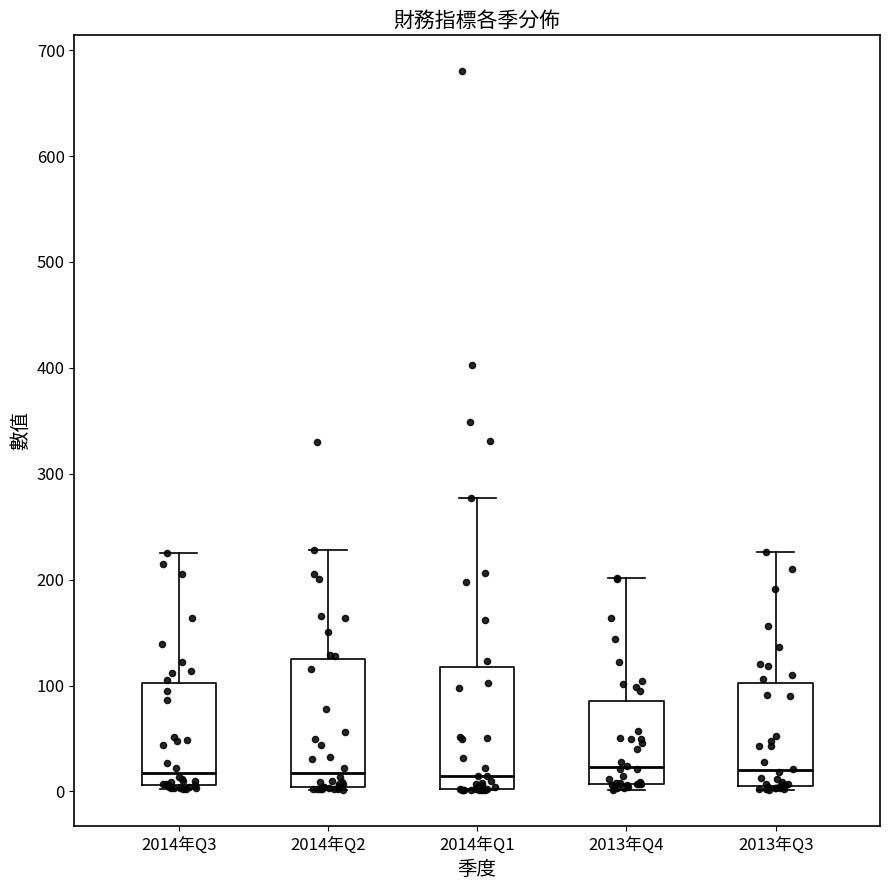

Where is the upper edge of the box for 2014年Q2 on the y-axis? The values are not printed on the chart, so give them approximately, as read against the axis.

120